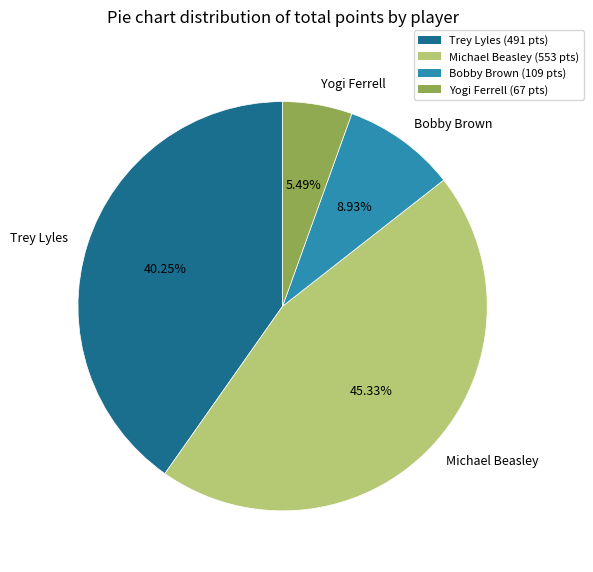

Rank the categories by value from lowest to highest.

Yogi Ferrell, Bobby Brown, Trey Lyles, Michael Beasley